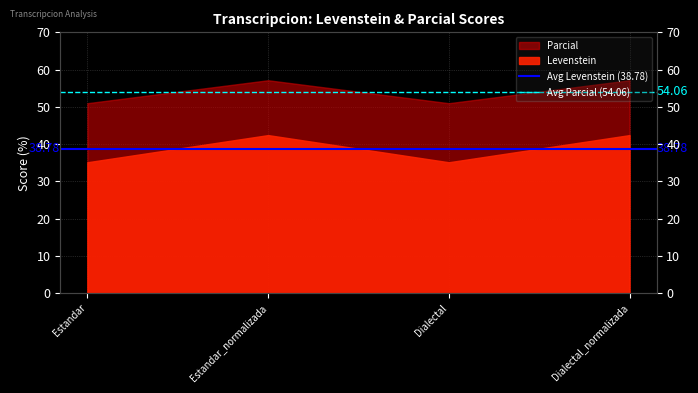

List the series in order of their overall mean, lowest first.

Avg Levenstein (38.78), Avg Parcial (54.06)